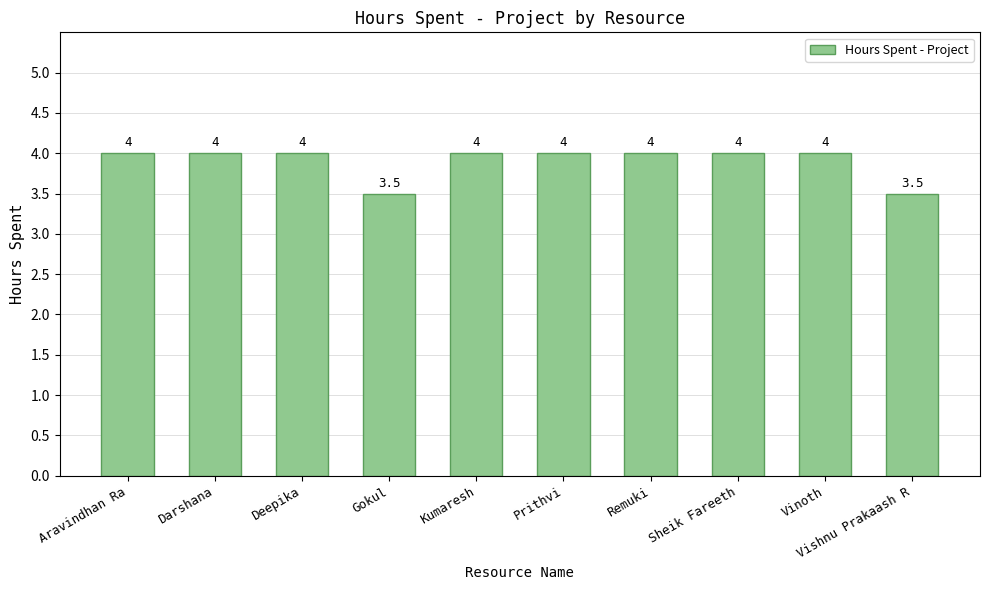

What is the ratio of the value at Aravindhan Ra to the value at Sheik Fareeth?

1.0